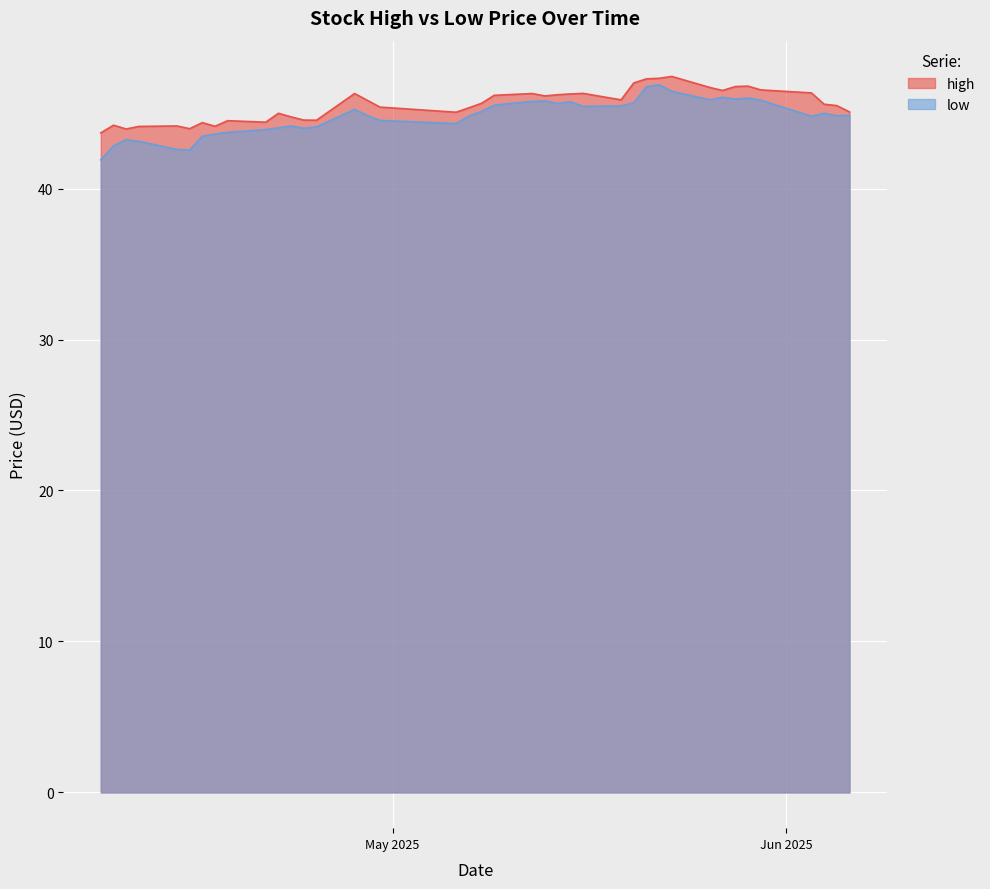

Is it true that low equals 65.7 at 2025-05-14?

False